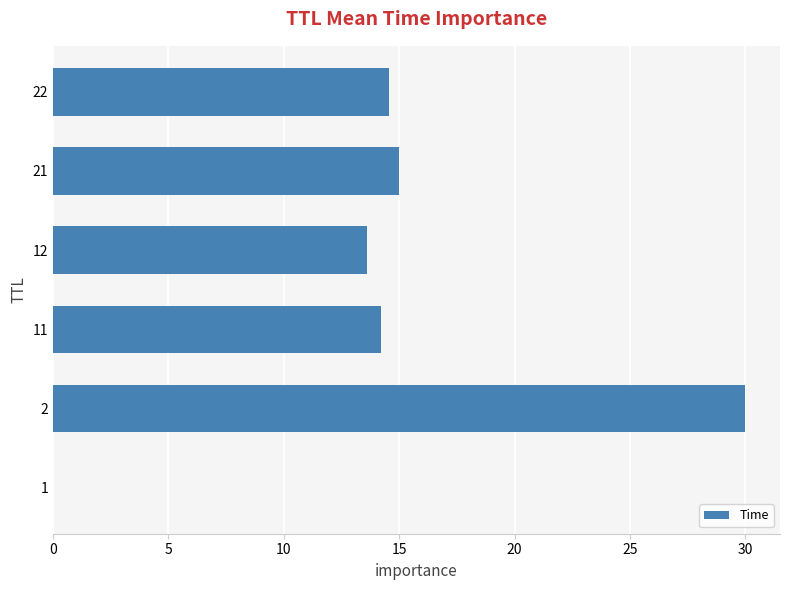

What is the sum of all values?

87.4